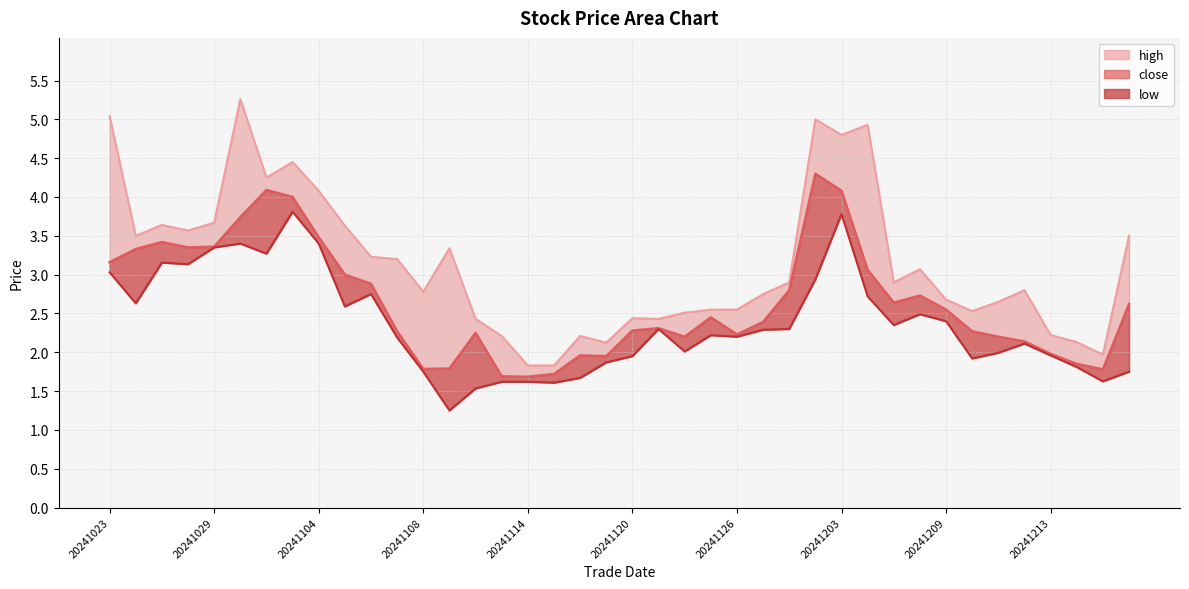

Does the chart display data point markers on the line(s)?

No